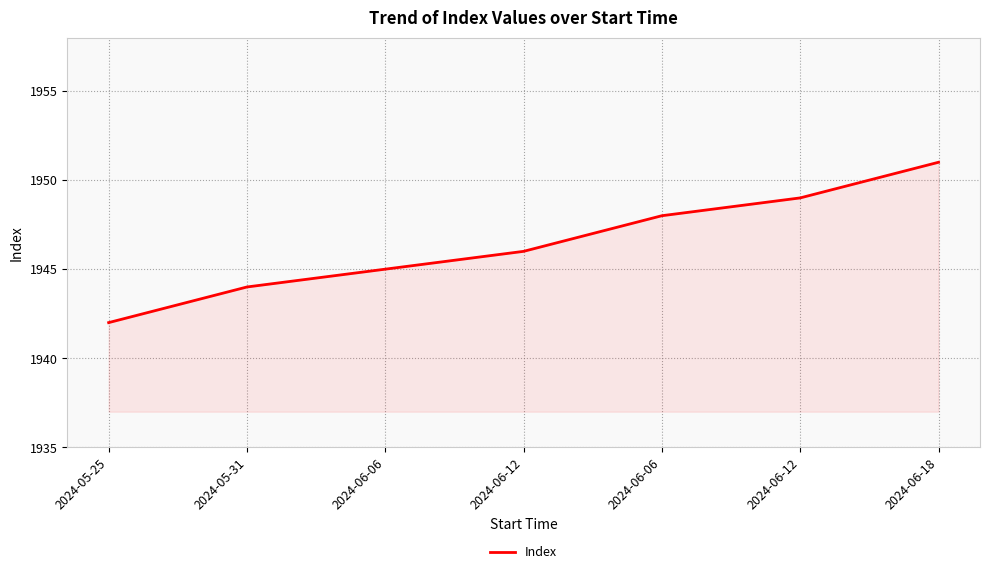

What is the greatest value displayed?

1951